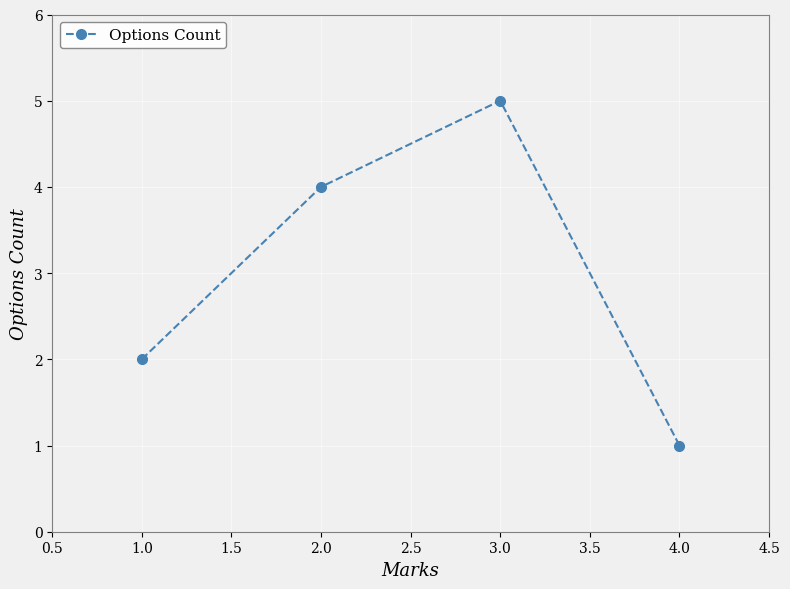

Which category has the highest value across all series?

3.0